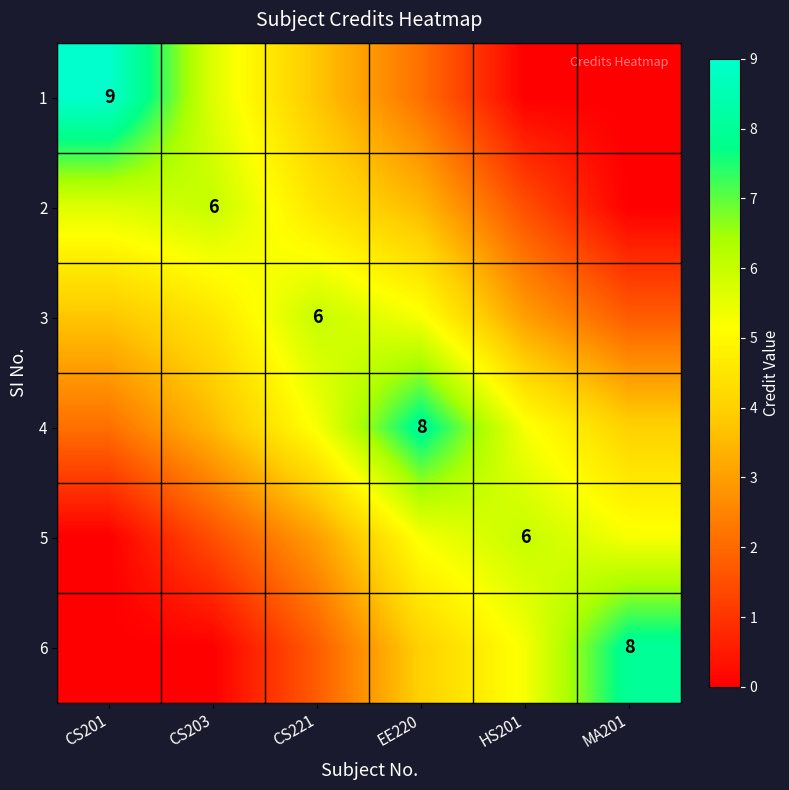

The 6 series shows 1.9 at EE220. True or false?

False